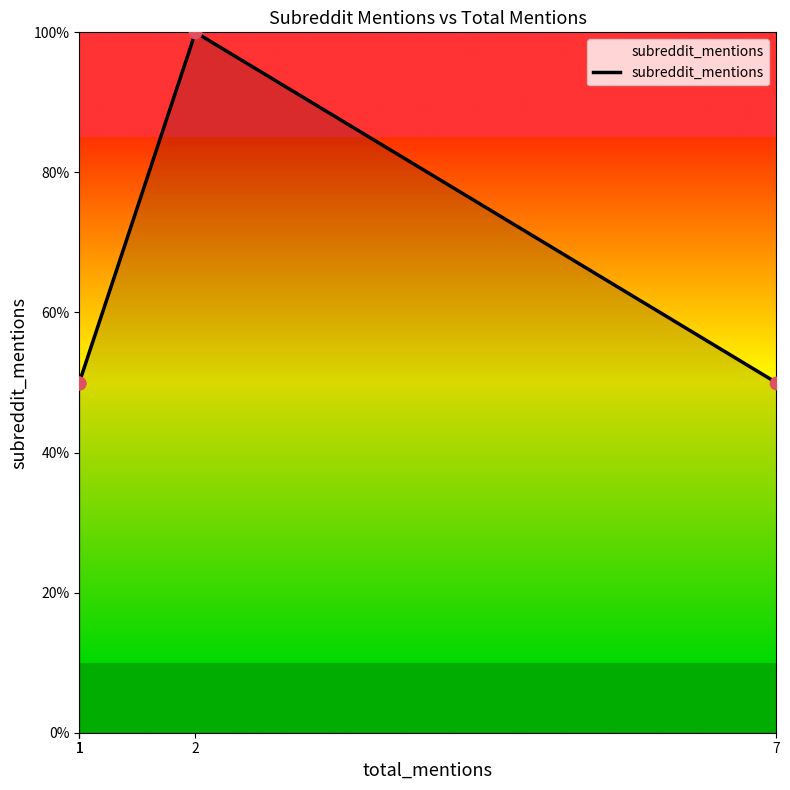

Which has a higher value, 7 or 1?

7